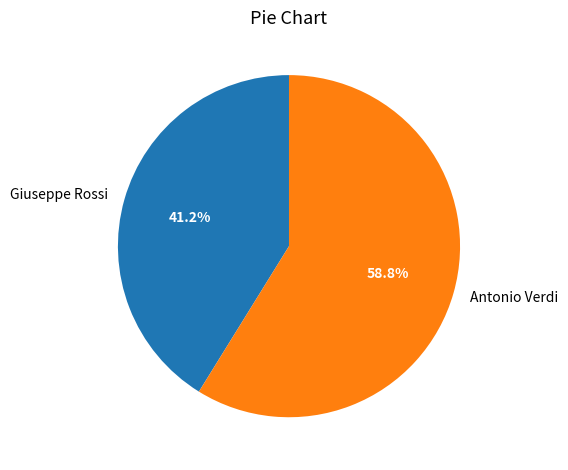

To the nearest percent, what is the average slice percentage?

50%